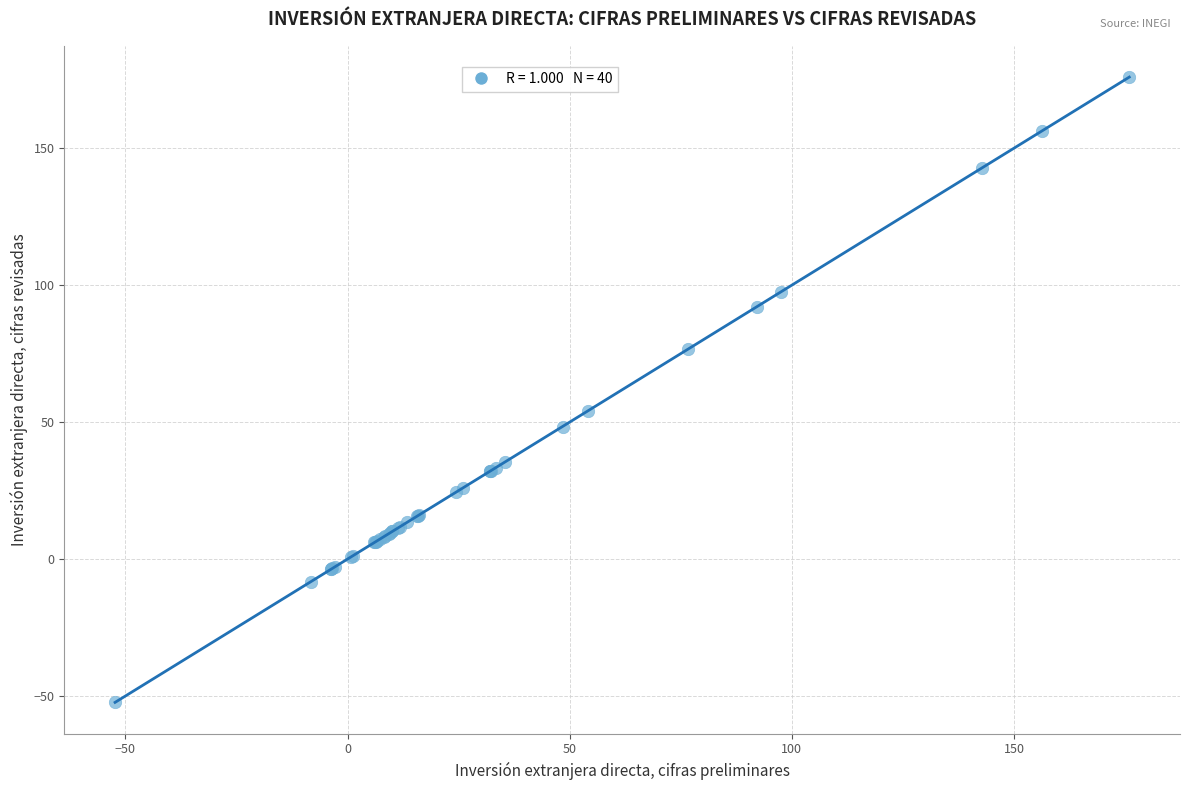

What Y value in the scatter plot is closest to 61?

54.1